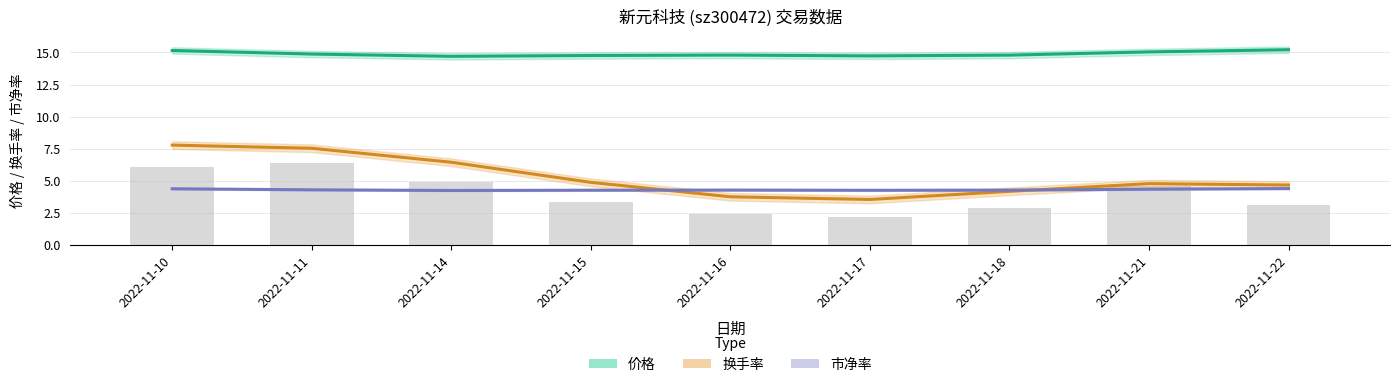

Which has a higher value, 2022-11-17 or 2022-11-10?

2022-11-10